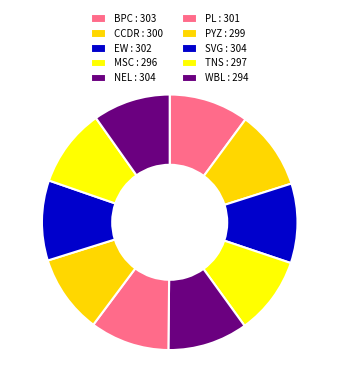

To the nearest percent, what is the combined percentage of TNS and PYZ?

20%